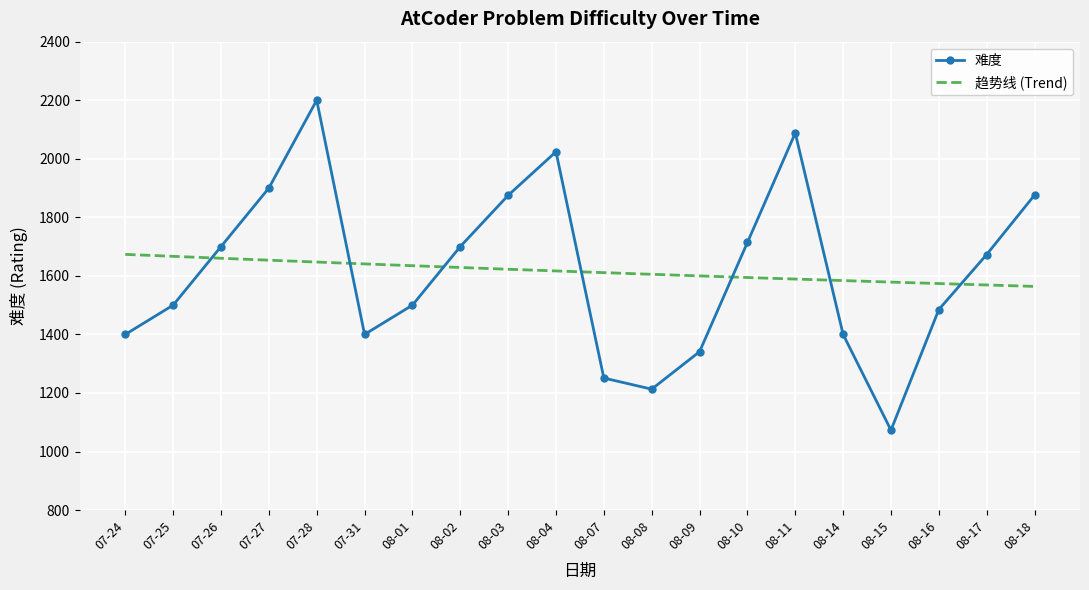

Reading right to left, extract all data points from this chart.

1876	1673	1485	1073	1400	2088	1714	1341	1213	1251	2024	1875	1700	1500	1400	2200	1900	1700	1500	1400